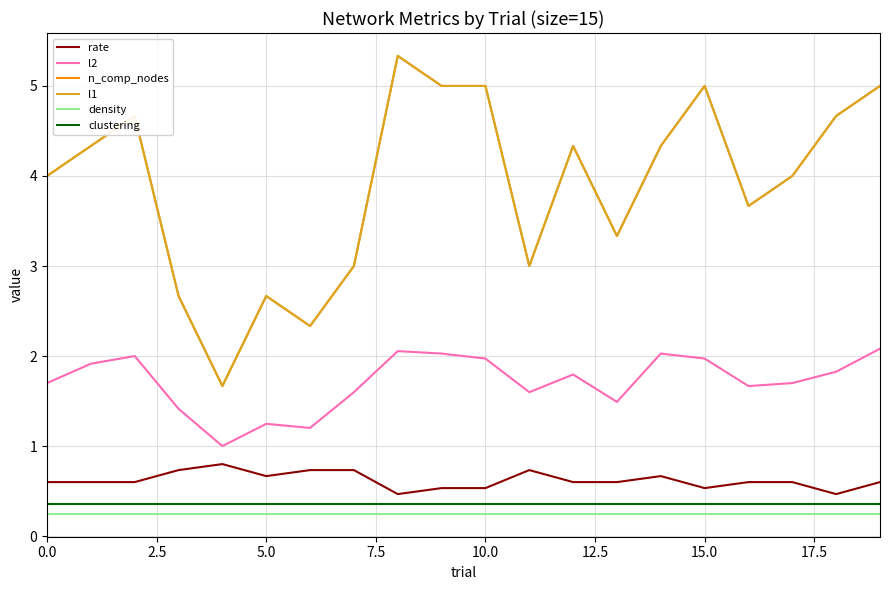

List the series in order of their peak value, highest first.

n_comp_nodes, l1, l2, rate, clustering, density